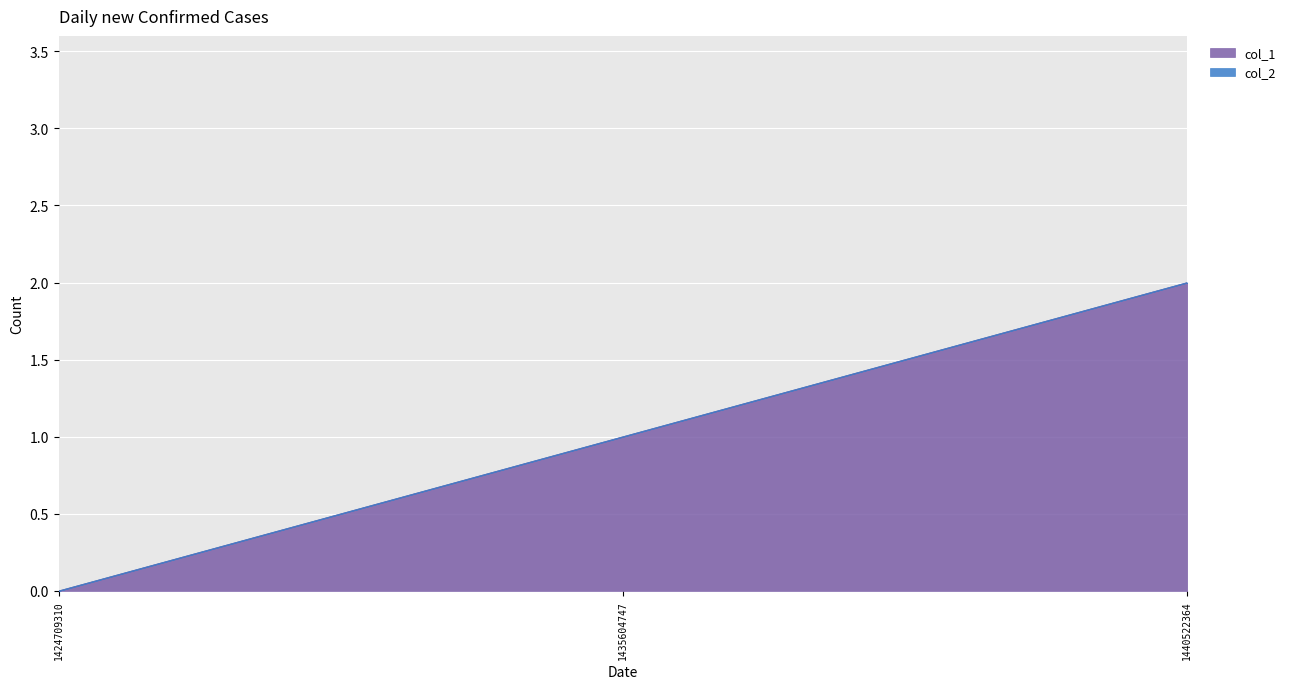

Reading left to right, list all the values displayed in this chart.

1424709310=0	1435604747=1	1440522364=2